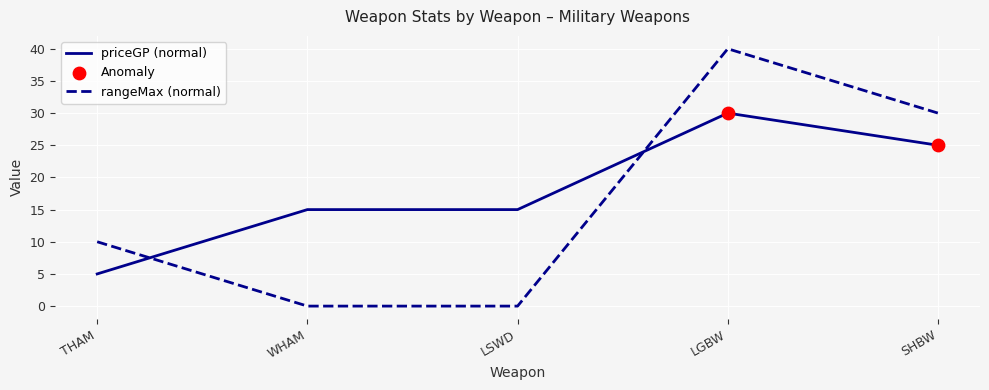

What is the total value across all series at LSWD?

15